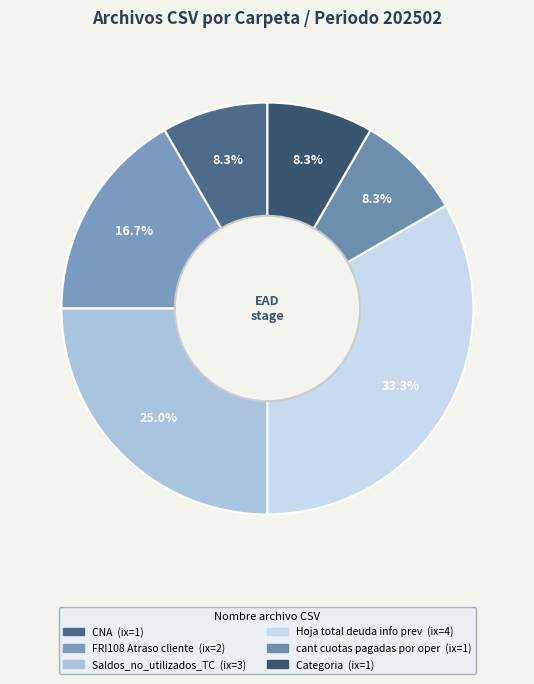

Does FRI108 Atraso cliente account for over 50% of the chart?

No